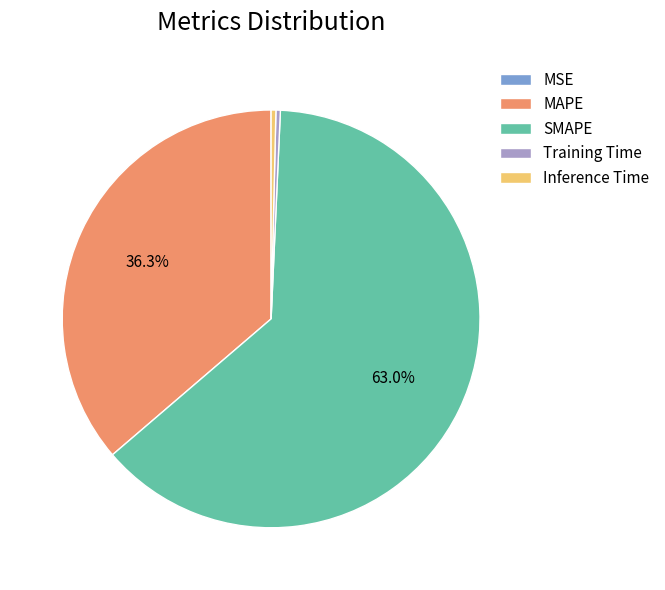

Combined, what portion of the pie is SMAPE and MAPE?

99.3%